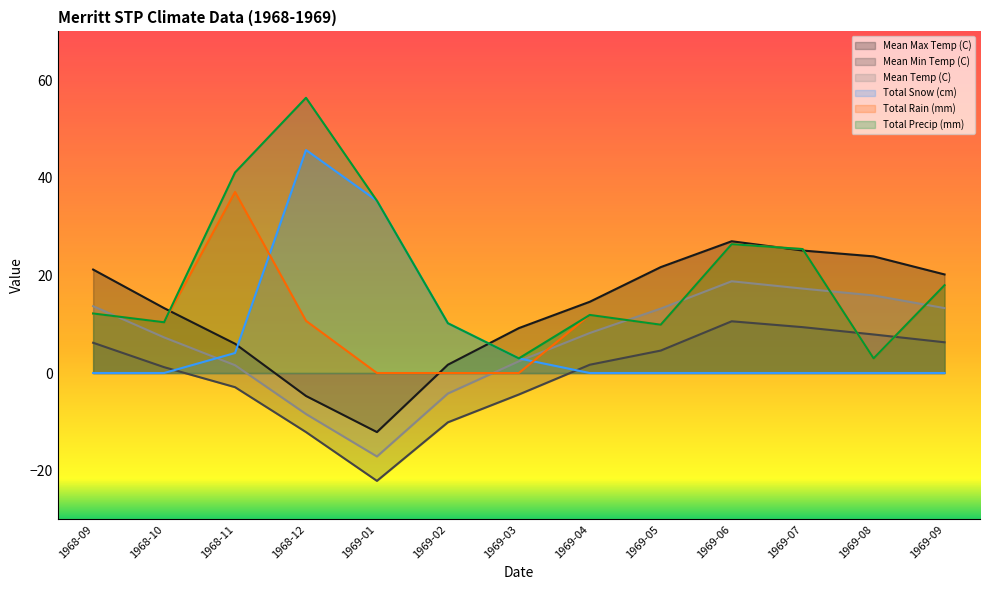

The Total Snow (cm) series shows 5.4 at 1968-11. True or false?

False